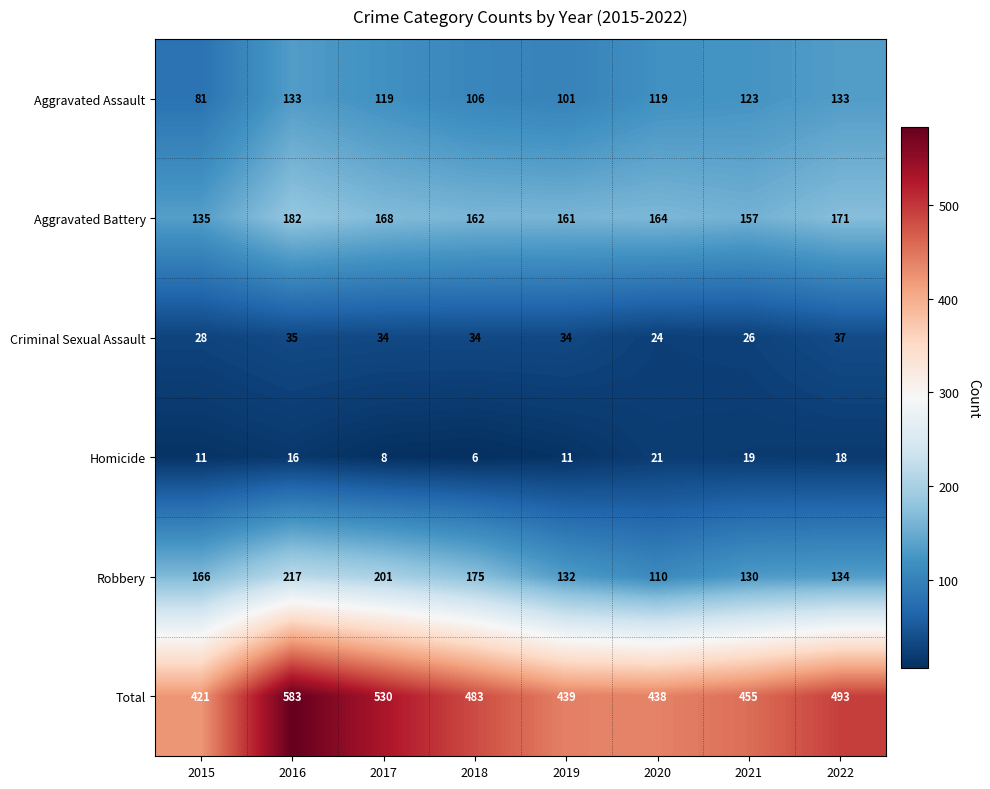

The value of Total at 2022 is 493. True or false?

True